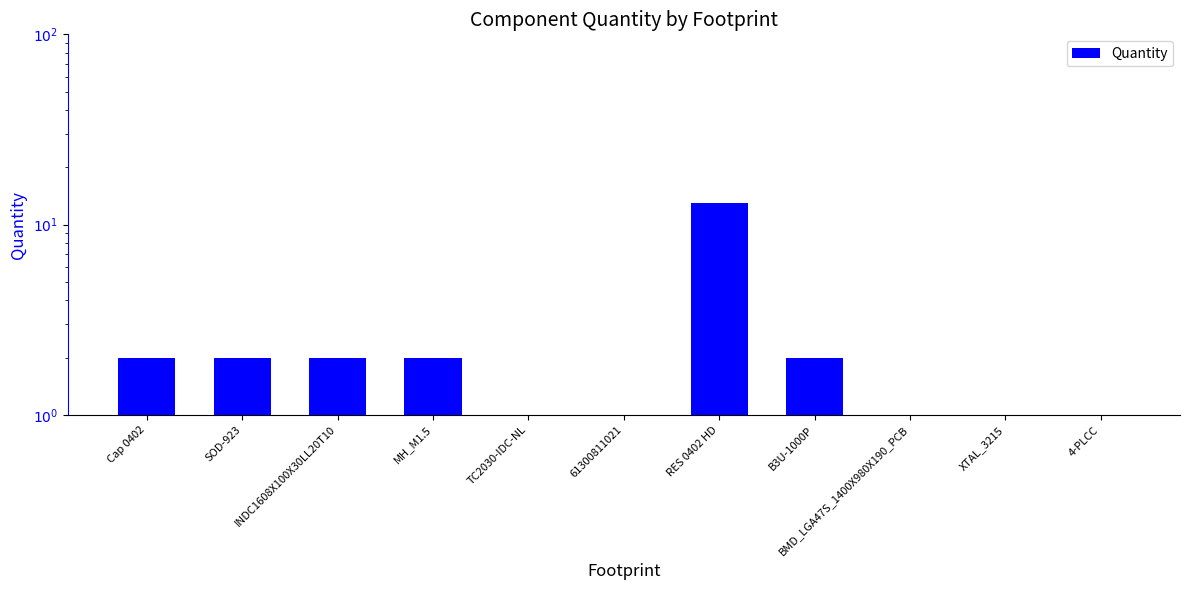

Are the bars grouped side by side (vs. stacked)?

No